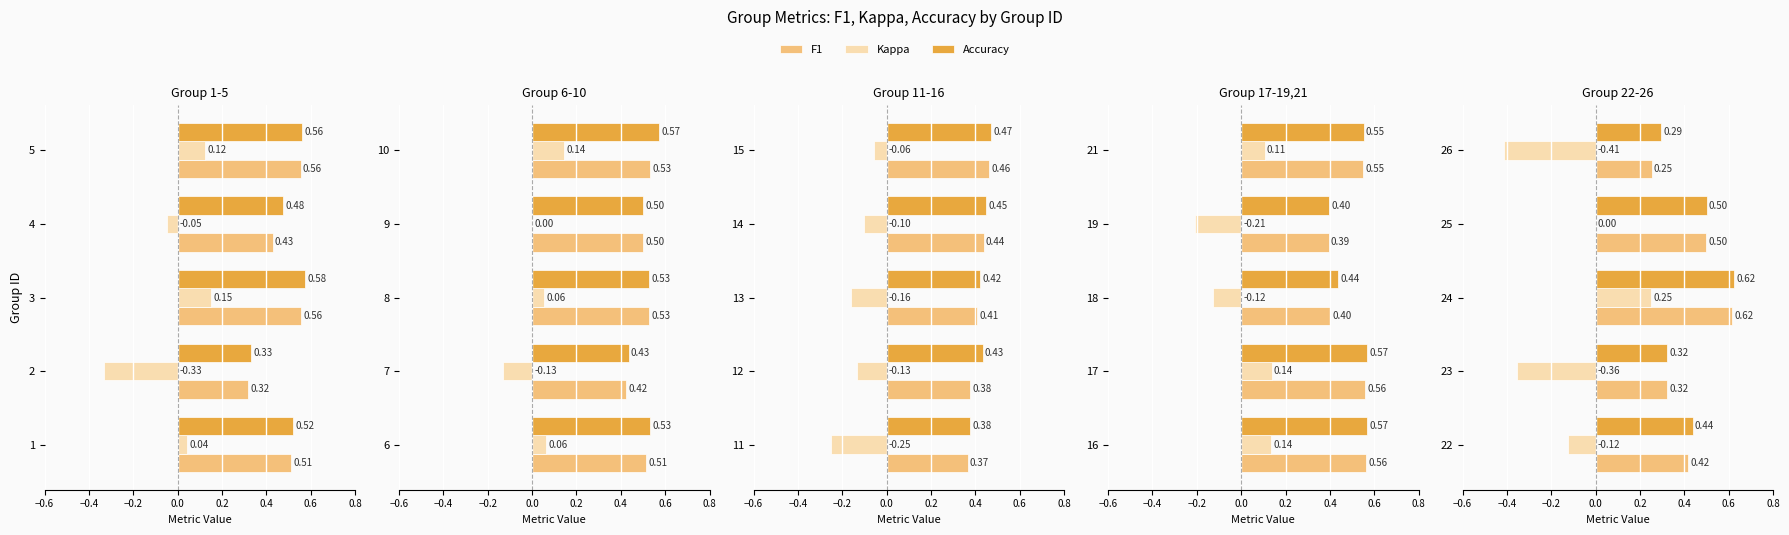

How many bars are there in each group?

3